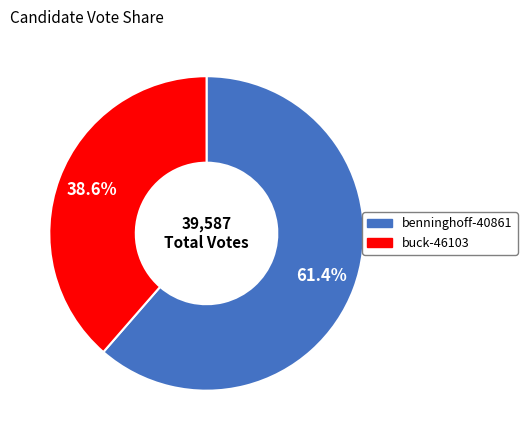

What is the smallest slice in the pie chart?

buck-46103